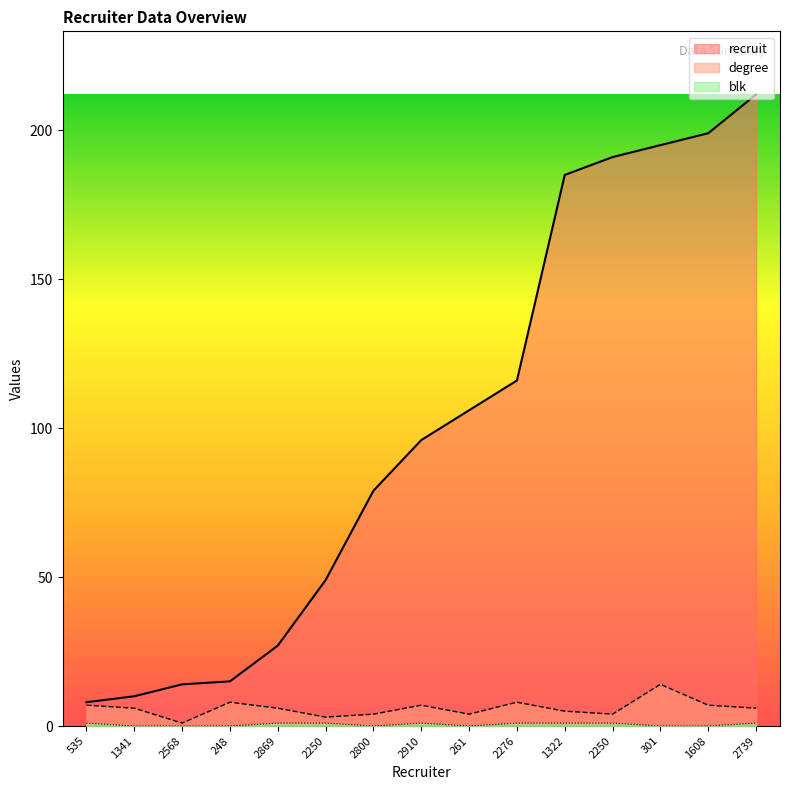

What is the average value of the recruit series?

100